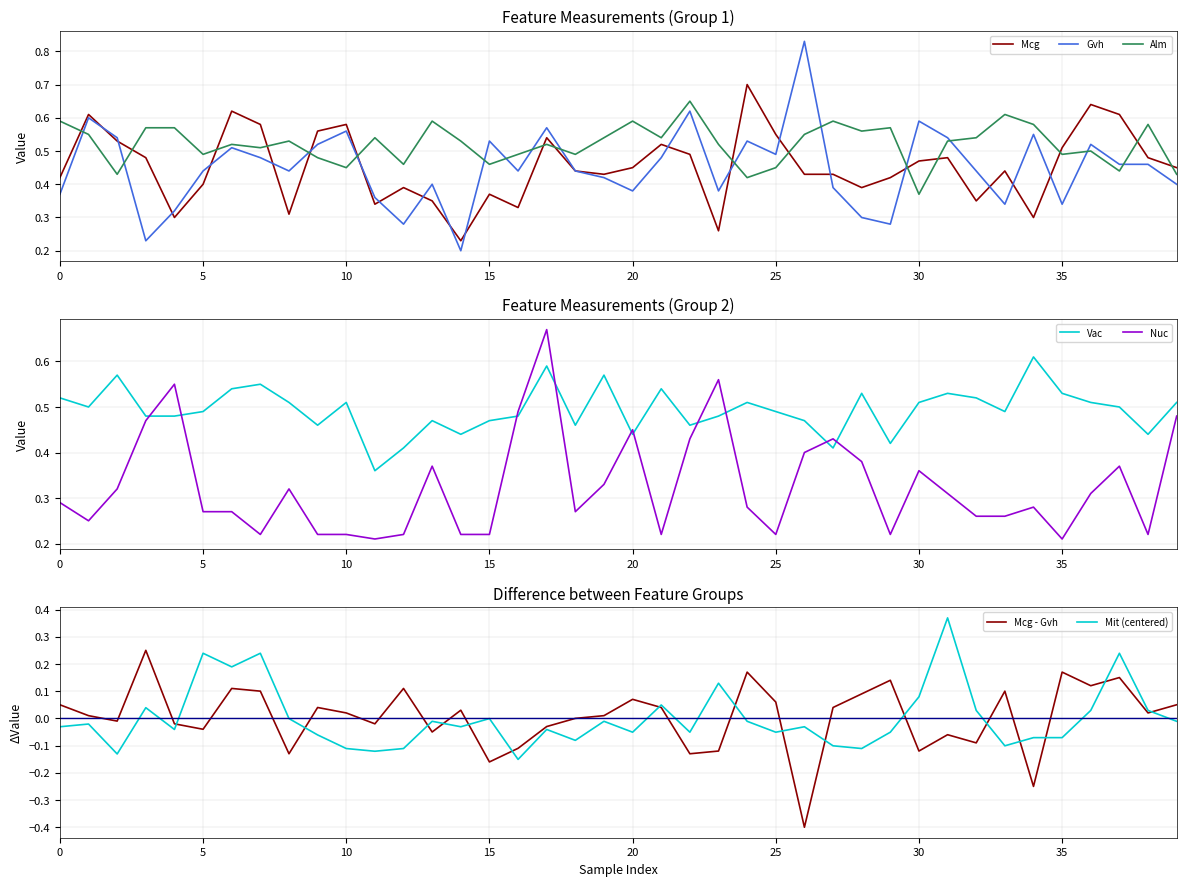

What is the greatest value displayed?

0.8